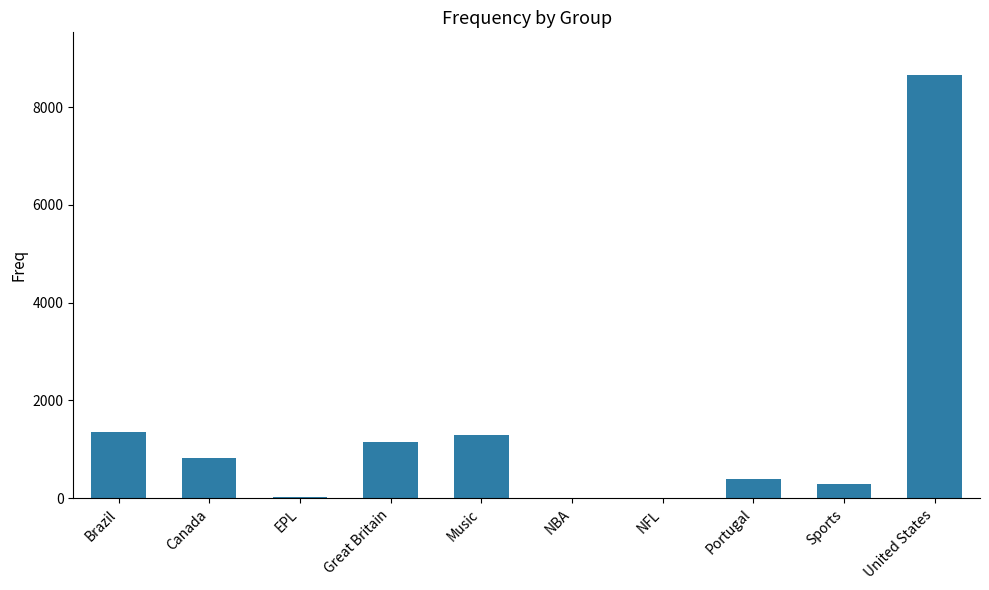

True or false: the data shows 1357 at Brazil.

True